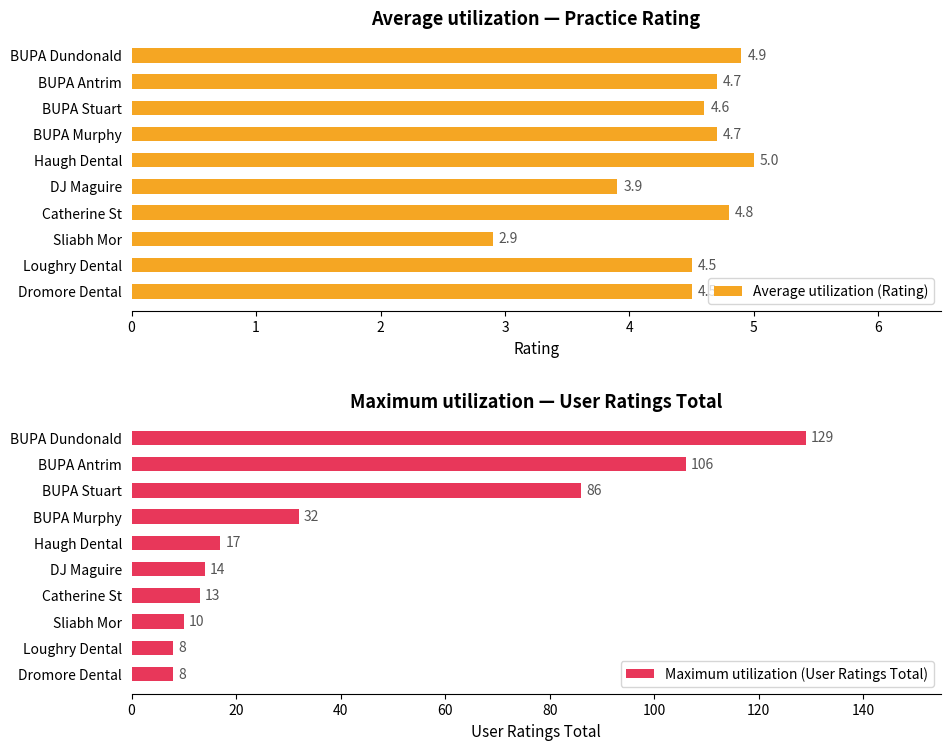

What is the lowest value of the Maximum utilization (User Ratings Total) series?

8